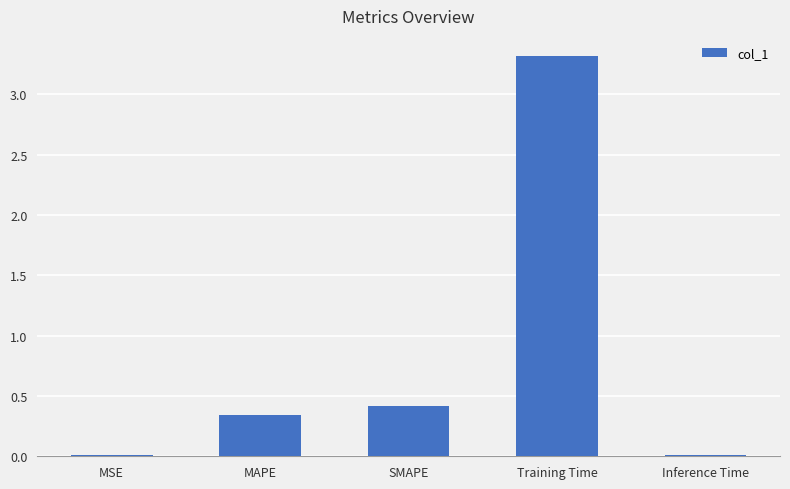

How many data points does each series have?

5